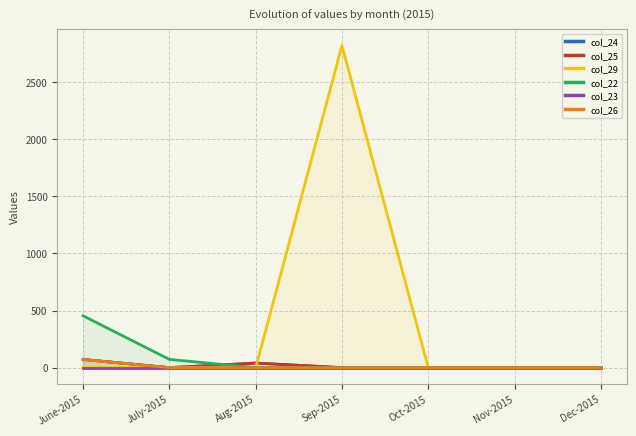

True or false: col_23 and col_25 cross at least once.

False